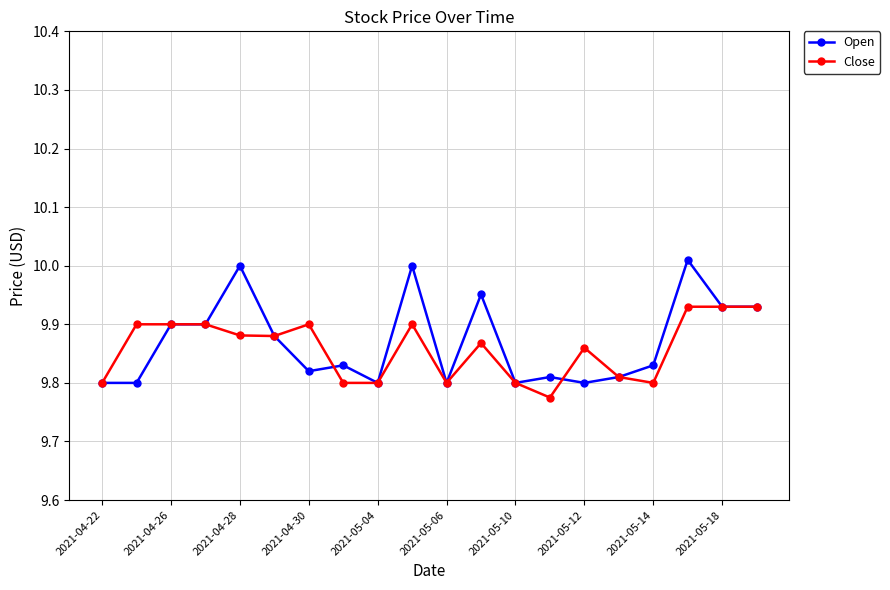

Does the chart display data point markers on the line(s)?

Yes